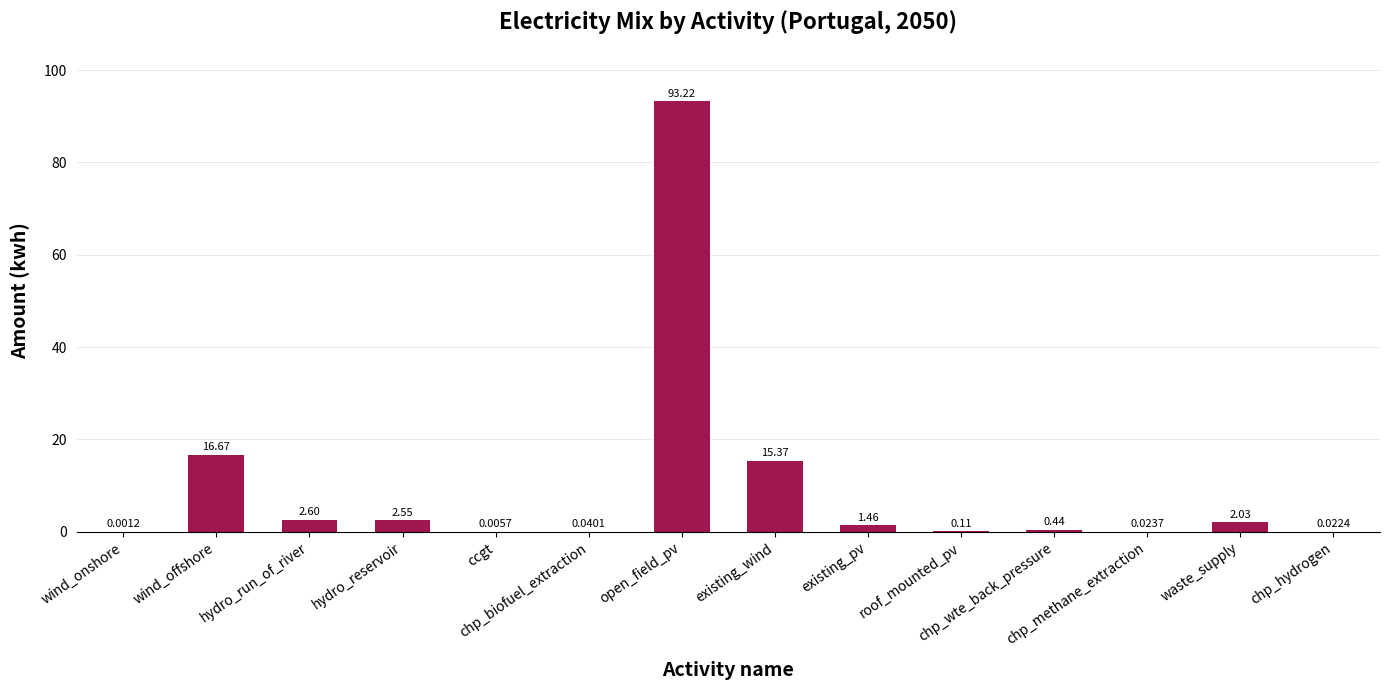

How many categories are shown in the chart?

14